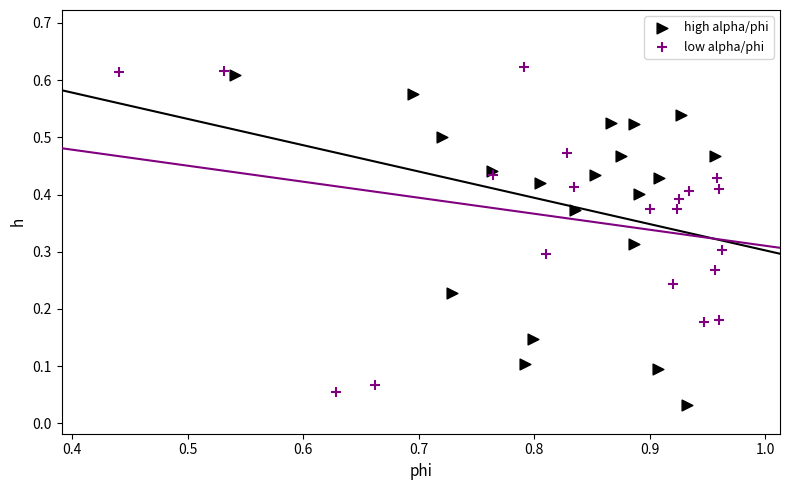

Which series has the largest Y range (max minus min)?

high alpha/phi